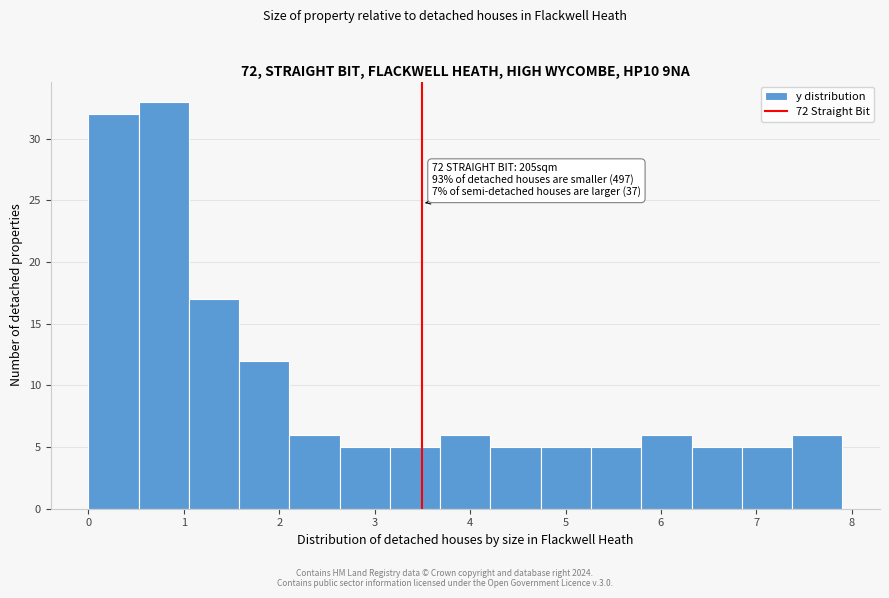

Which range on the x-axis has the tallest bar?

0.5 to 1.1